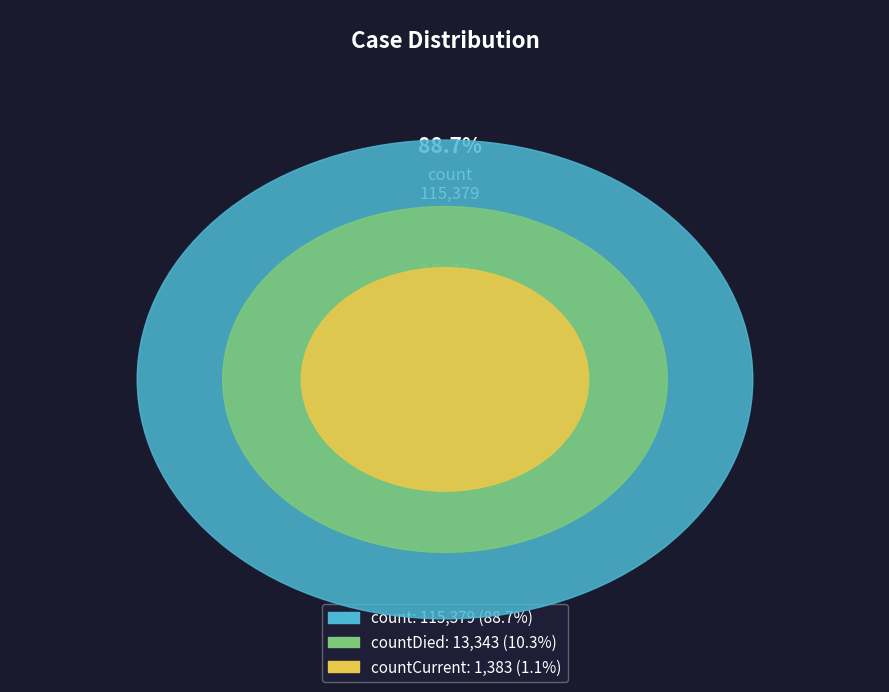

Between count and countDied, which is larger?

count